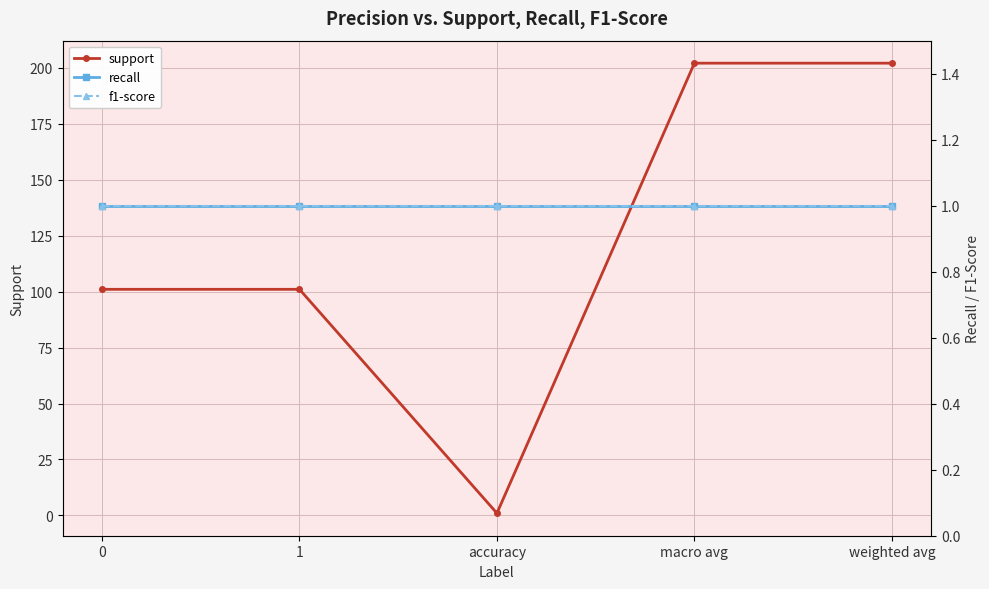

Reading left to right, list all the values displayed in this chart.

support: 101	101	1	202	202
recall: 1	1	1	1	1
f1-score: 1	1	1	1	1